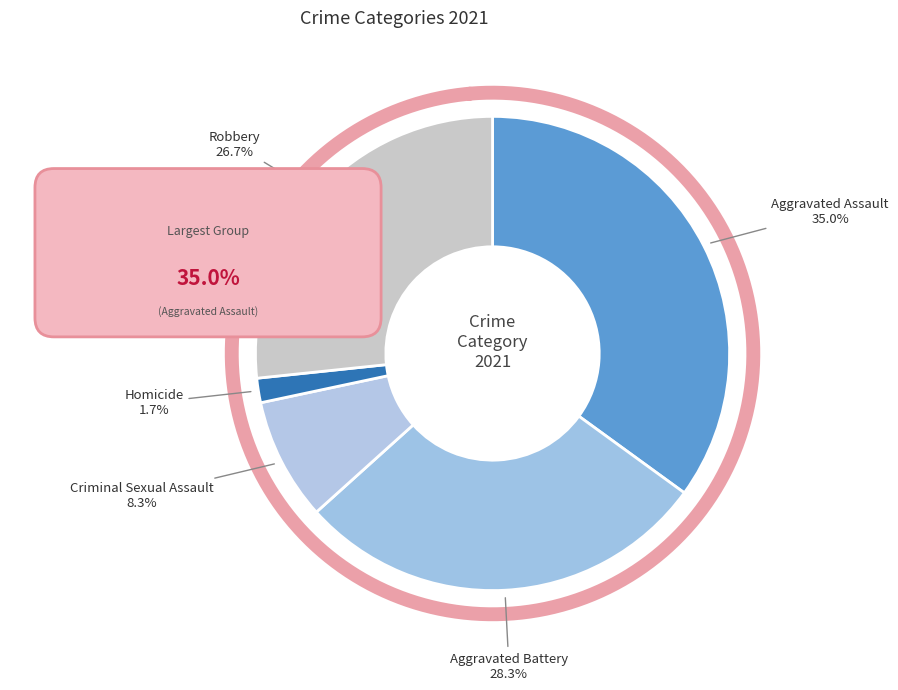

To the nearest percent, what is the difference between the Aggravated Assault and Robbery slice percentages?

8%